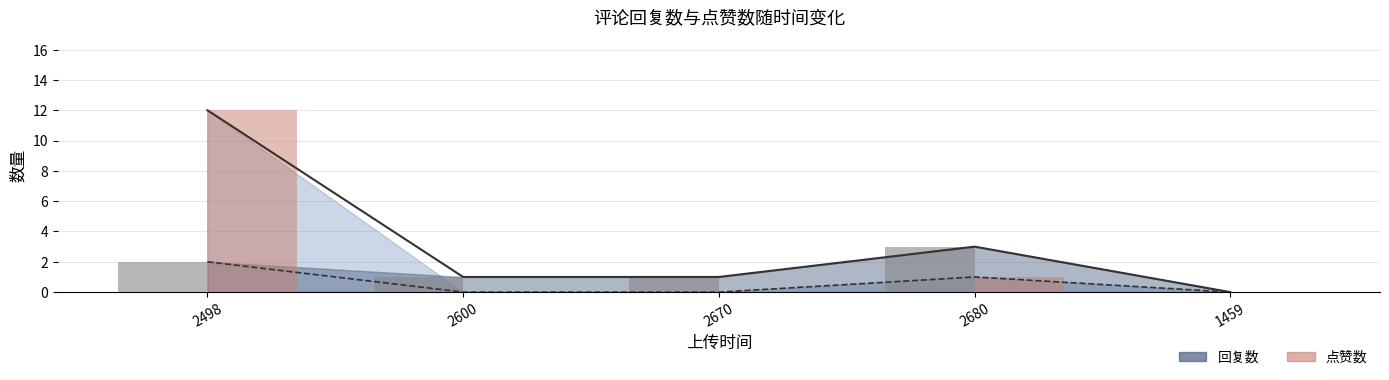

What is the sum of the 回复数(bar) values at 2680 and 2498?

5